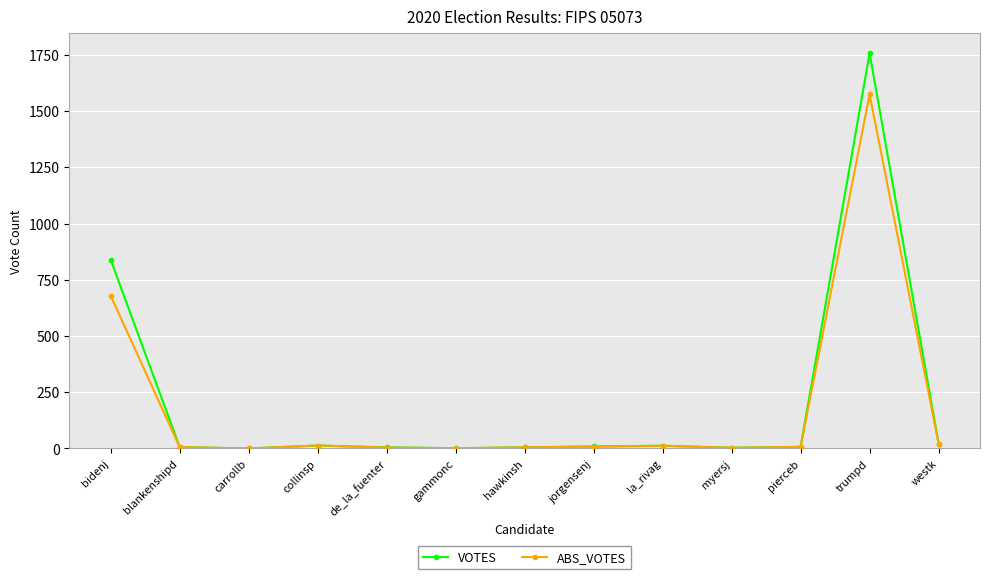

At which label is ABS_VOTES closest to 787?

bidenj